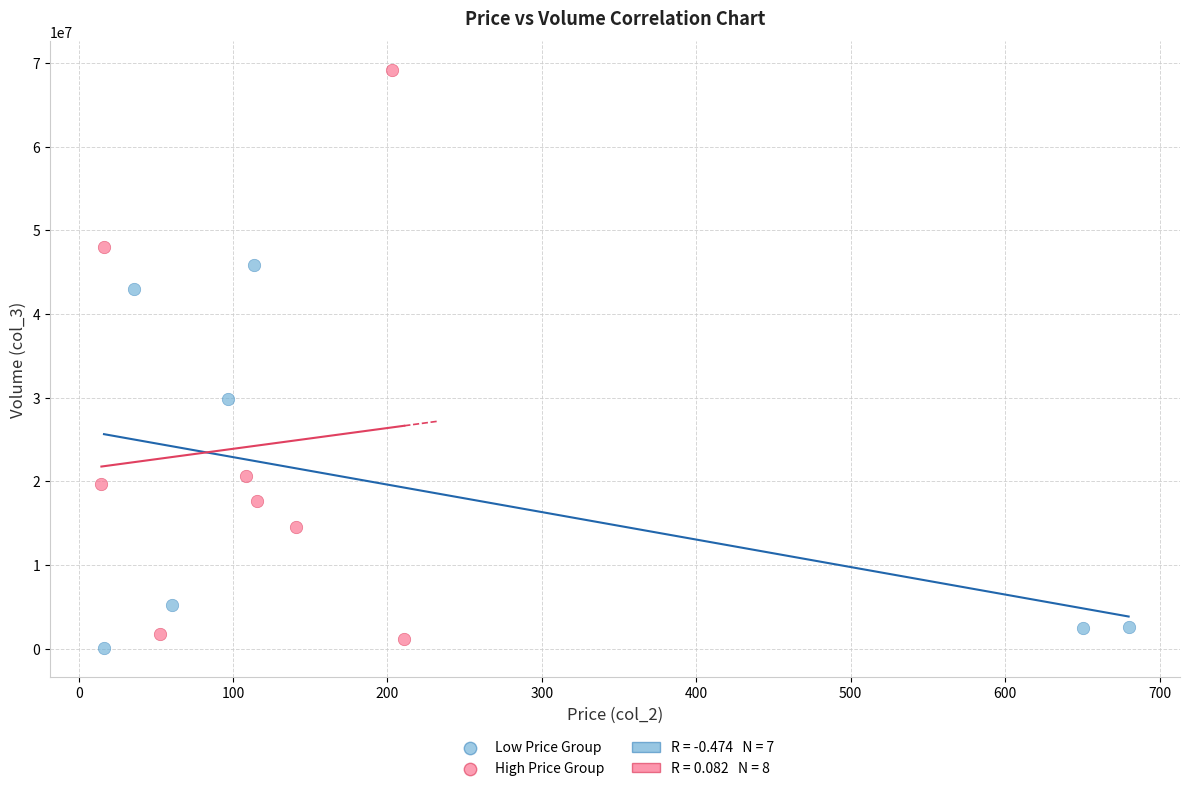

Which series reaches the maximum Y coordinate?

High Price Group